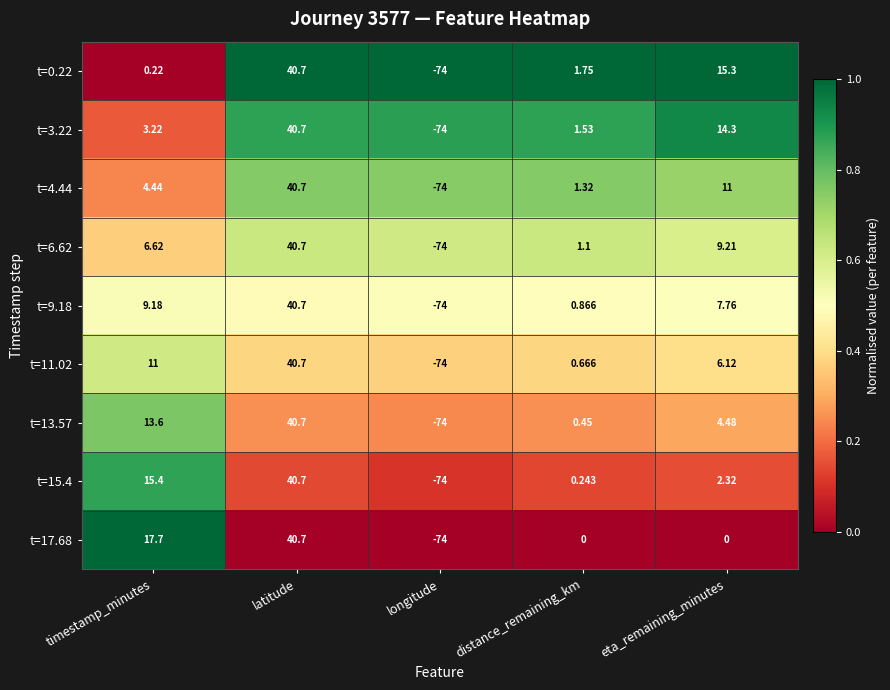

At which category is the sum across all series the highest?

latitude